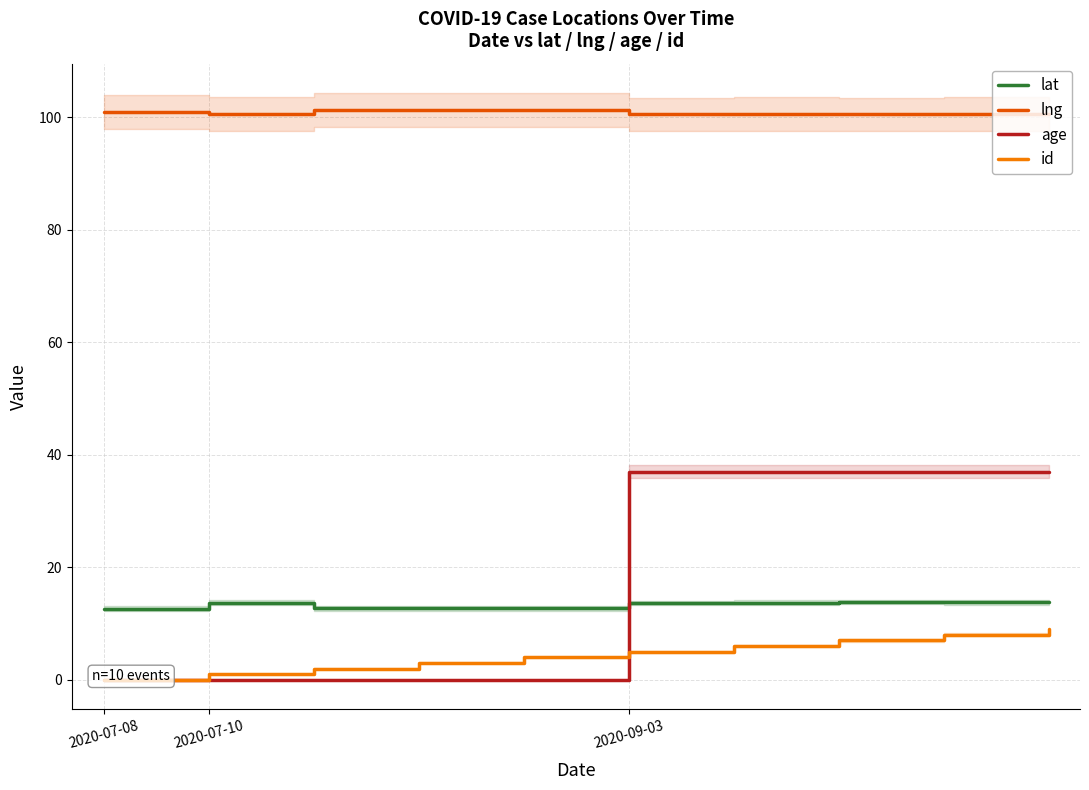

True or false: age and lng cross at least once.

False